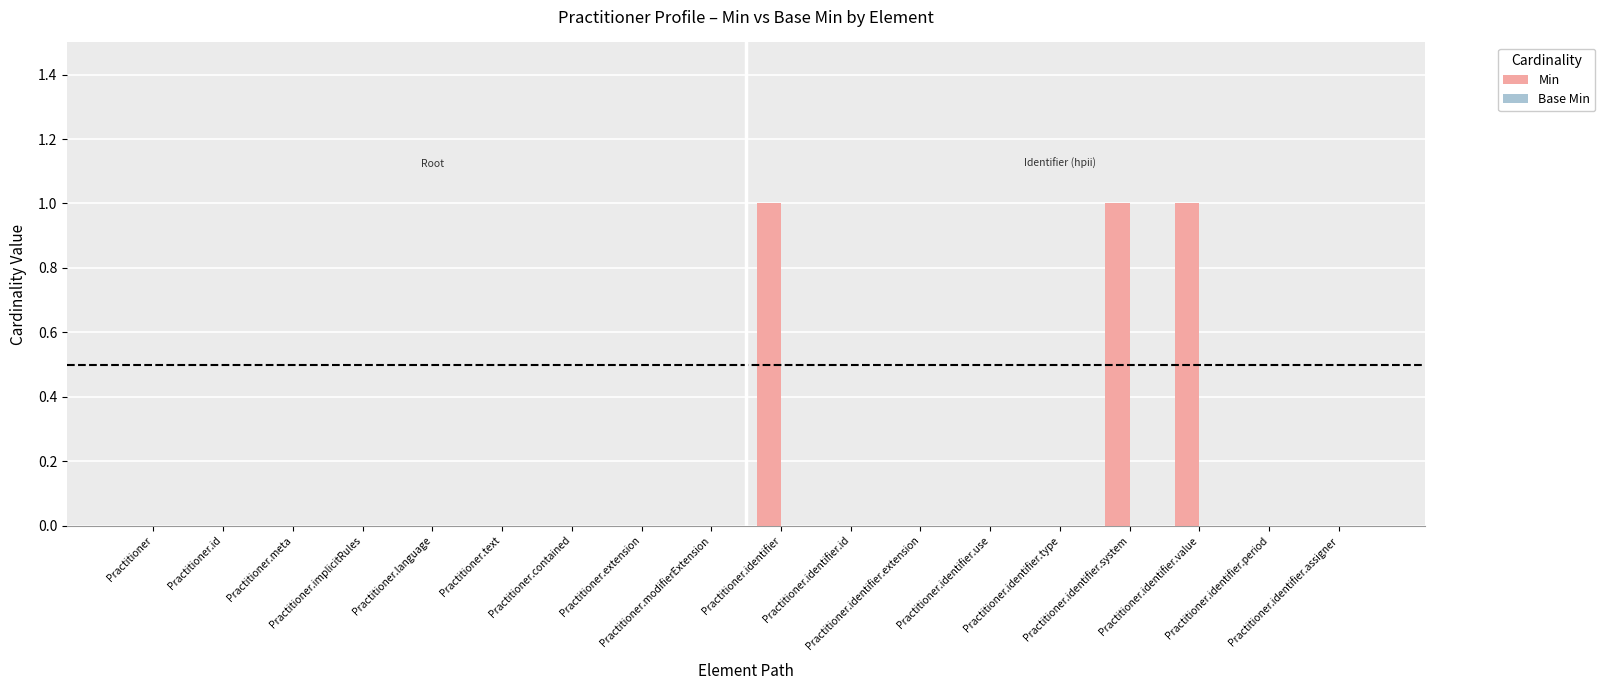

What is the sum of all values?

3